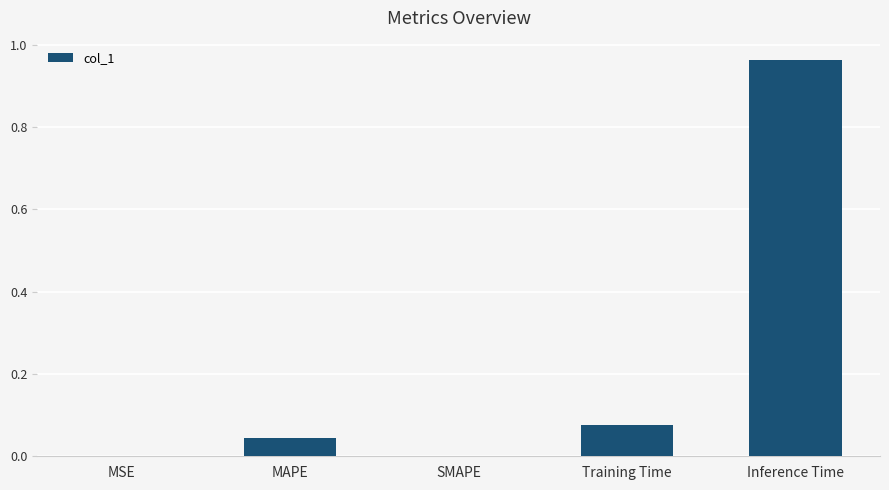

The chart shows a value of 0.0 at Training Time. True or false?

False